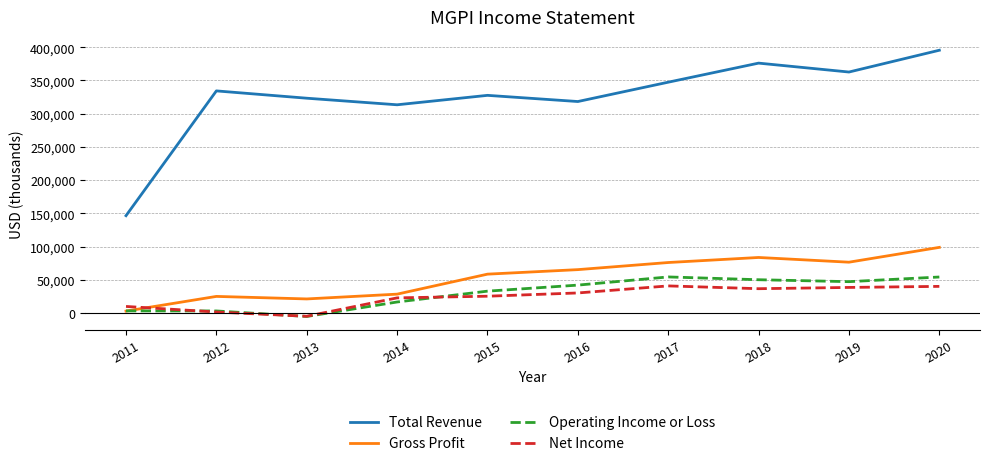

The value of Gross Profit at 2015 is 81763. True or false?

False